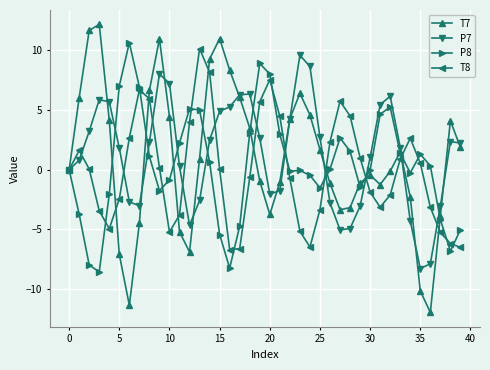

How many data points in P7 are less than 2?

20